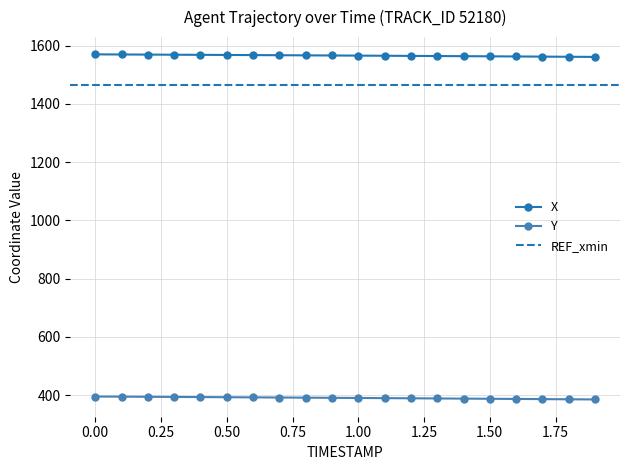

What is the label of the 18th point from the left?

1.7